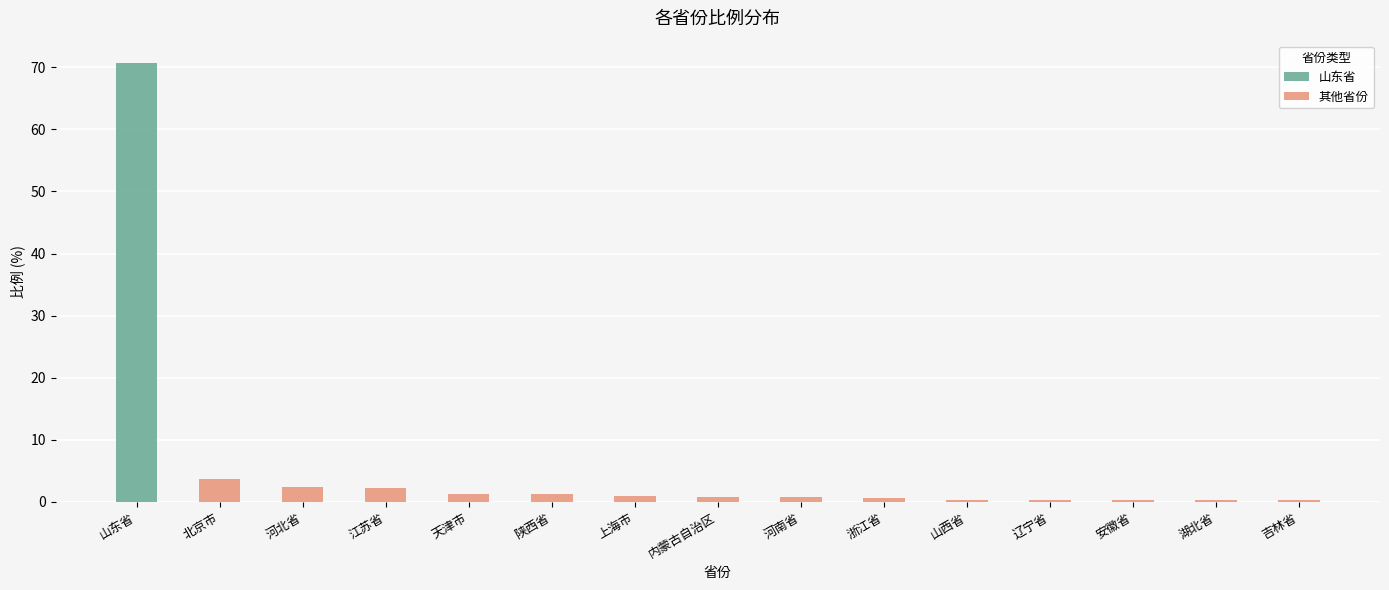

Reading left to right, transcribe all the data shown in this chart.

山东省: 山东省=70.7	北京市=0.0	河北省=0.0	江苏省=0.0	天津市=0.0	陕西省=0.0	上海市=0.0	内蒙古自治区=0.0	河南省=0.0	浙江省=0.0	山西省=0.0	辽宁省=0.0	安徽省=0.0	湖北省=0.0	吉林省=0.0
其他省份: 山东省=0.0	北京市=3.6	河北省=2.5	江苏省=2.3	天津市=1.4	陕西省=1.2	上海市=1.0	内蒙古自治区=0.8	河南省=0.7	浙江省=0.7	山西省=0.3	辽宁省=0.3	安徽省=0.3	湖北省=0.3	吉林省=0.3